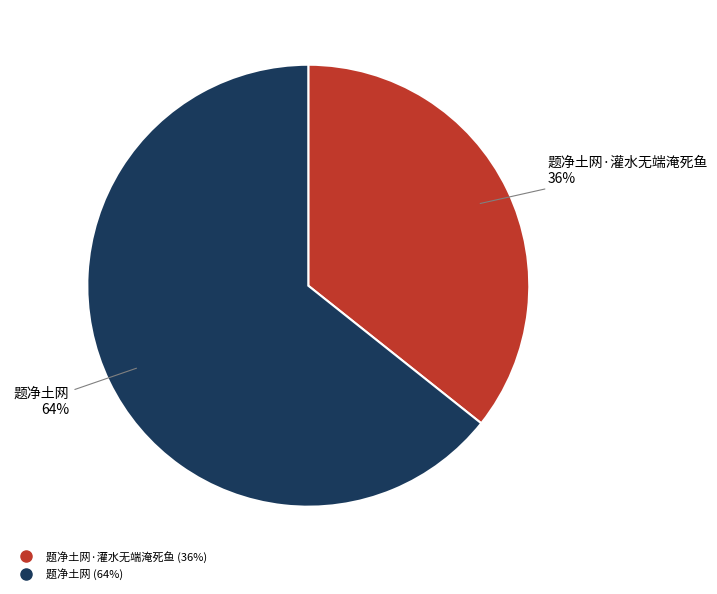

Is there any slice that represents more than half of the pie?

Yes